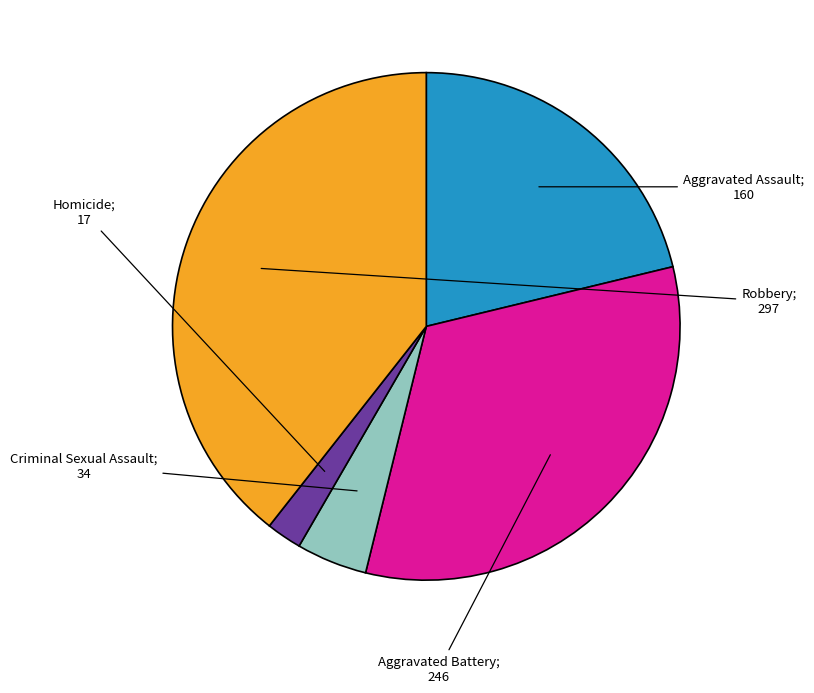

Between Criminal Sexual Assault and Robbery, which is larger?

Robbery